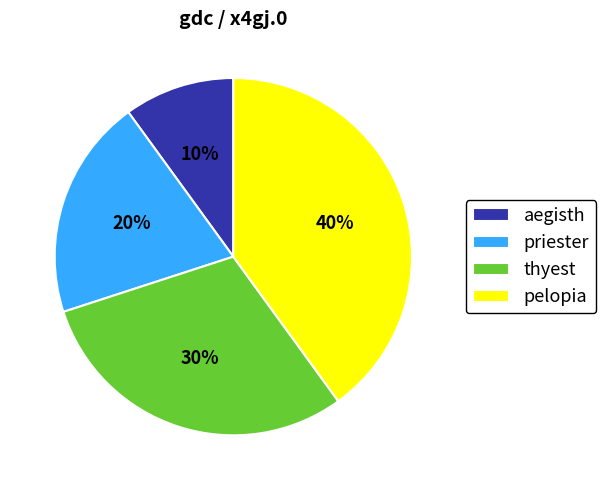

Which category has the biggest portion of the pie?

pelopia